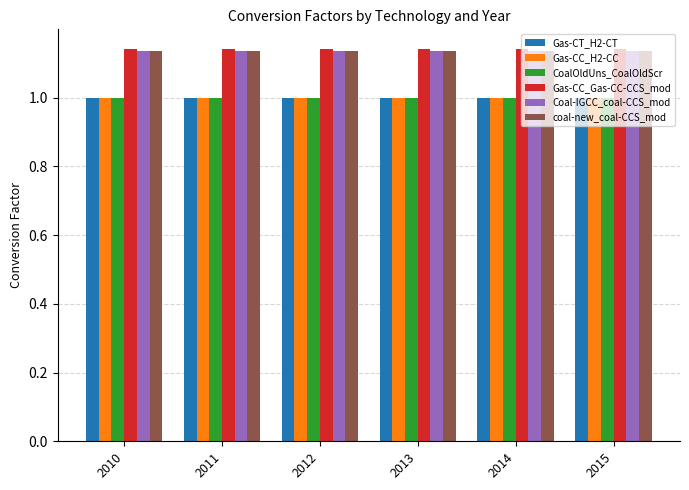

What is the total value across all series at 2014?

6.4